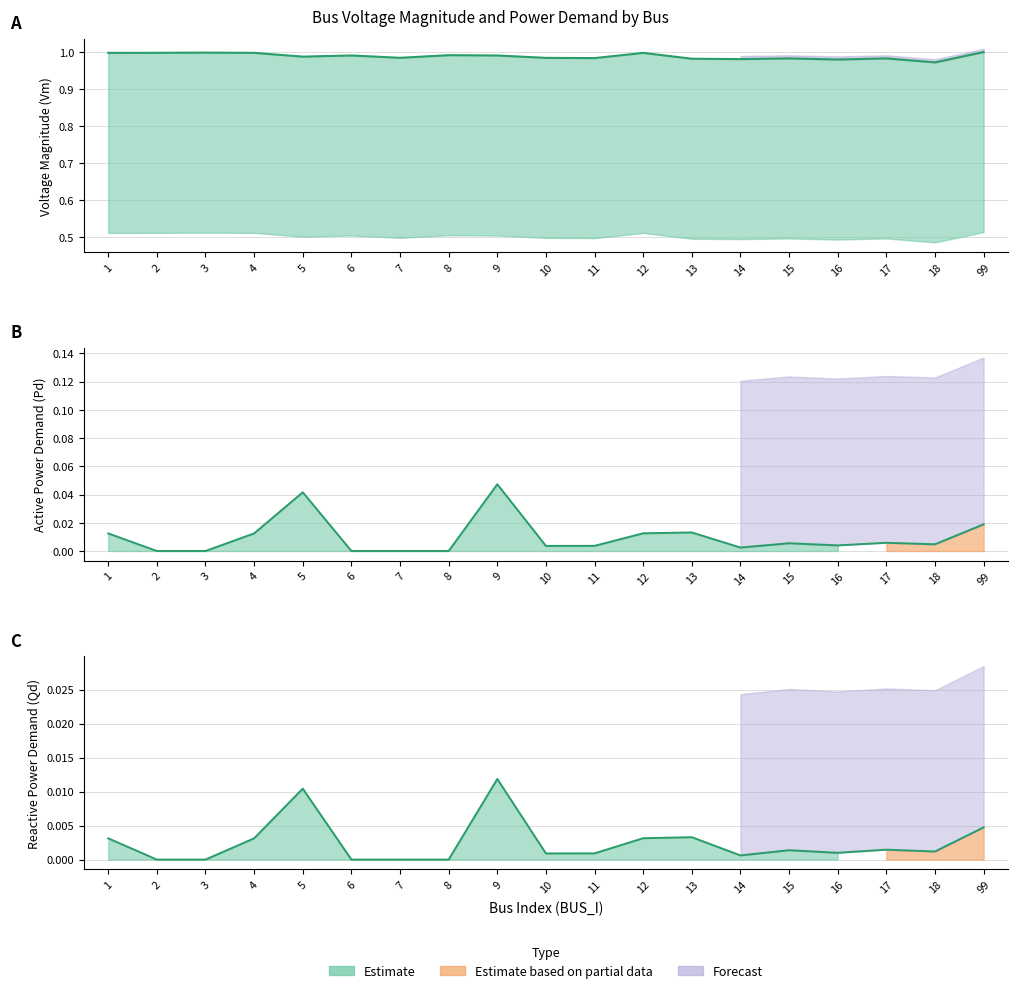

How many values in Qd are above zero?

14